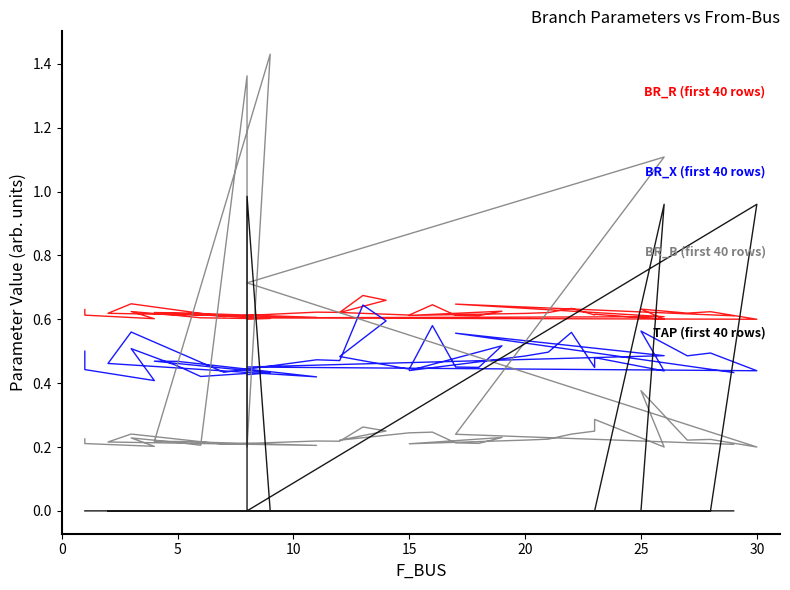

Count the BR_X (first 40 rows) values in the range 0 to 1.

40